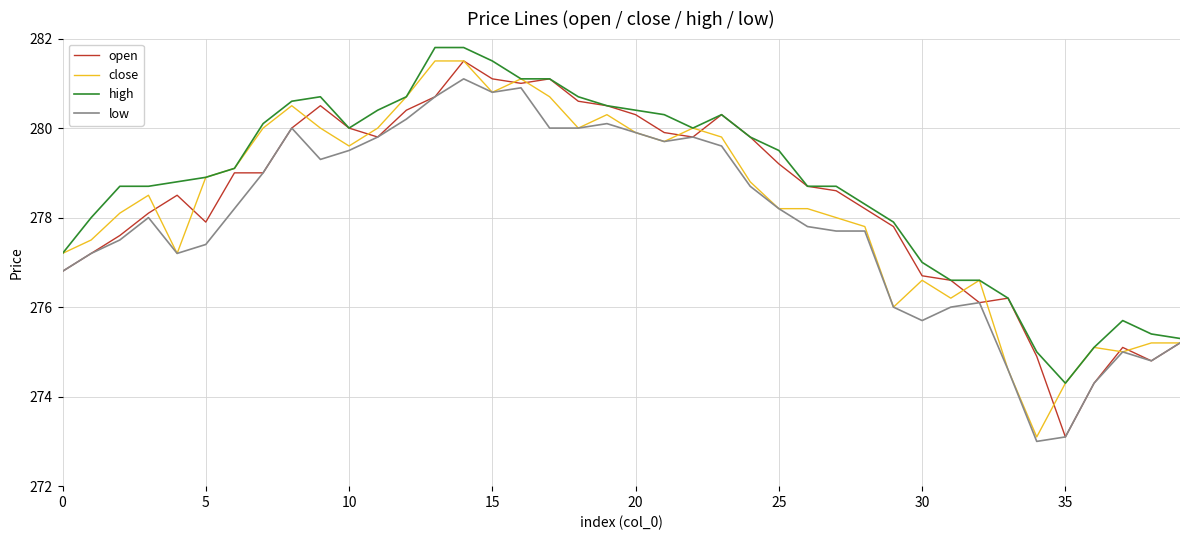

What is the lowest value of the low series?

273.0